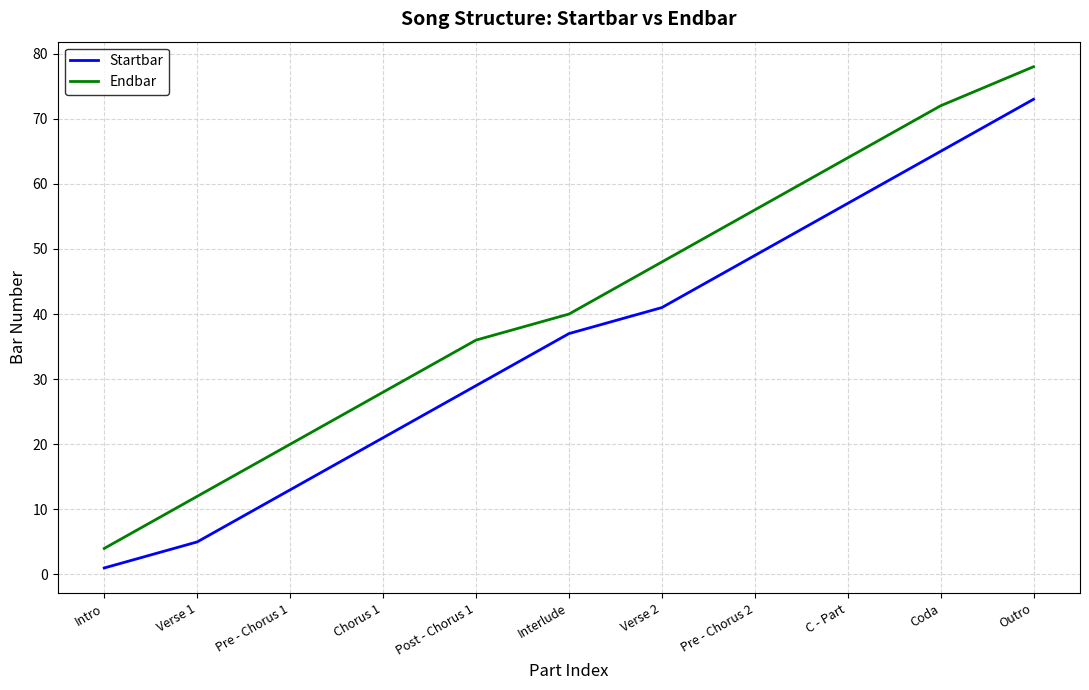

Rank the categories by Endbar value from lowest to highest.

Intro, Verse 1, Pre - Chorus 1, Chorus 1, Post - Chorus 1, Interlude, Verse 2, Pre - Chorus 2, C - Part, Coda, Outro